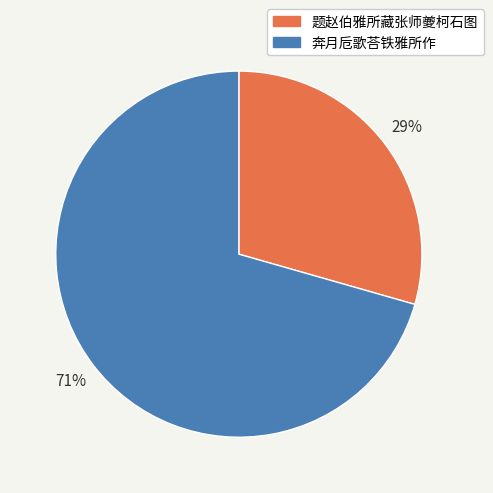

Which has a higher value, 奔月卮歌荅铁雅所作 or 题赵伯雅所藏张师夔柯石图?

奔月卮歌荅铁雅所作